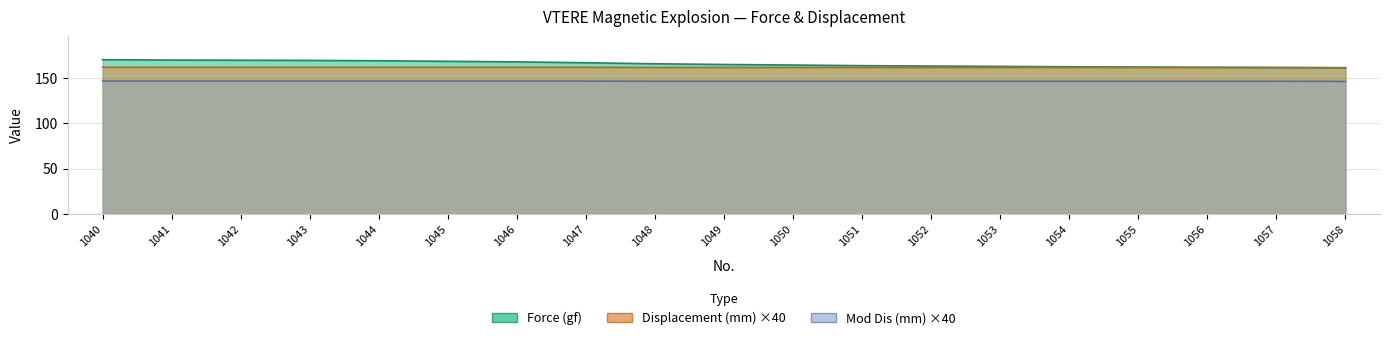

How many categories are shown in the chart?

19